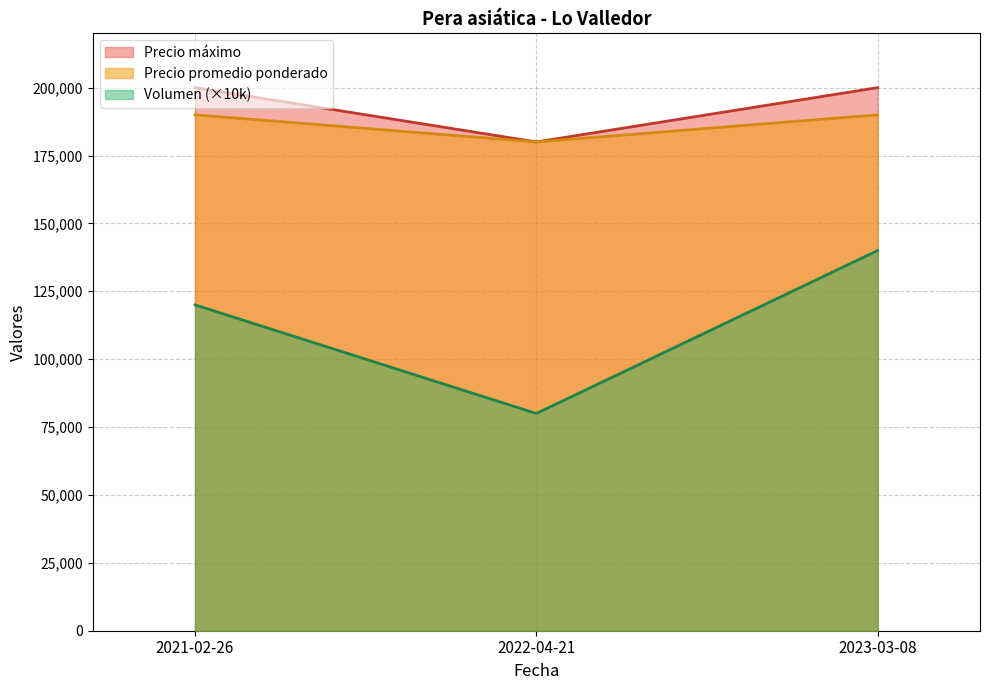

Is it true that Volumen equals 87515 at 2023-03-08?

False